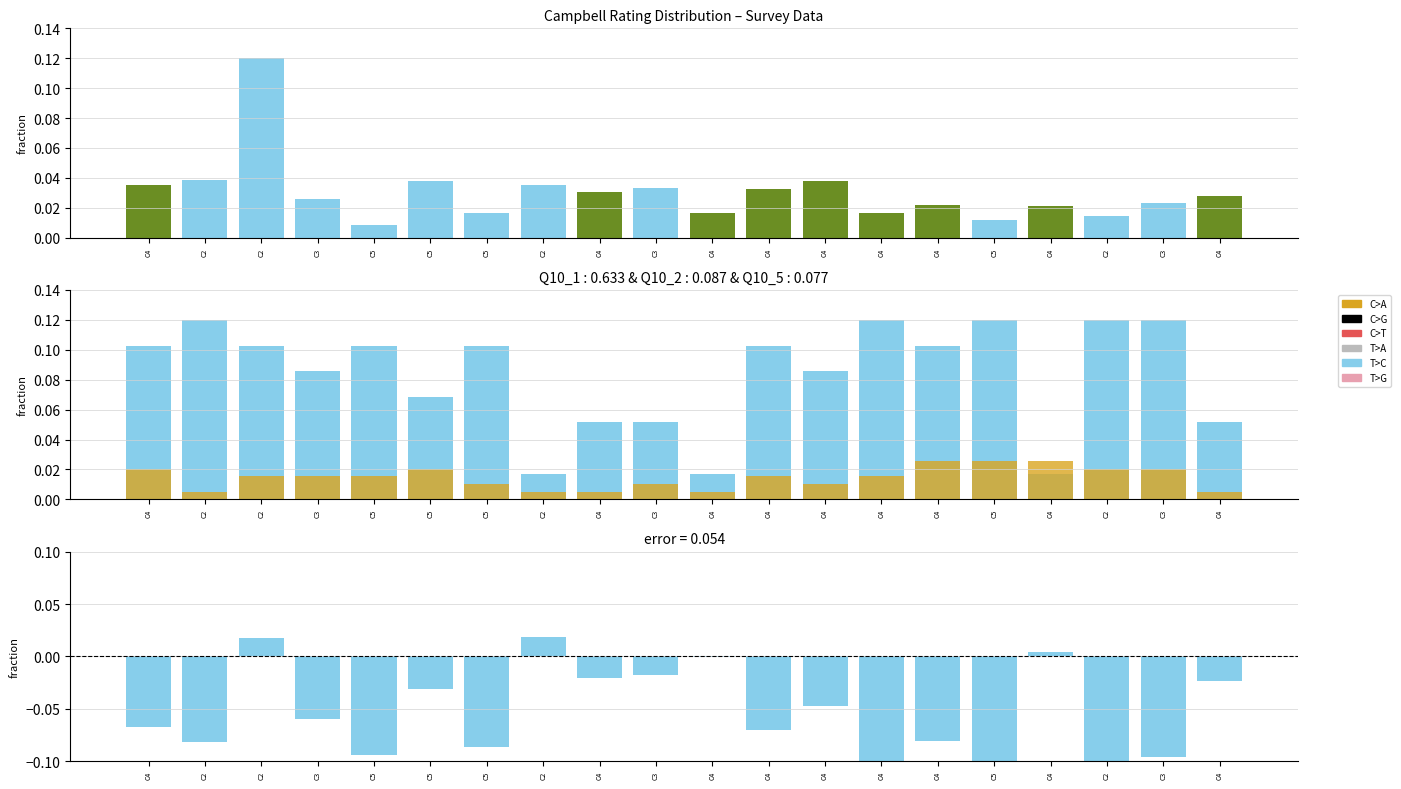

What is the label of the 19th bar from the left?

C3